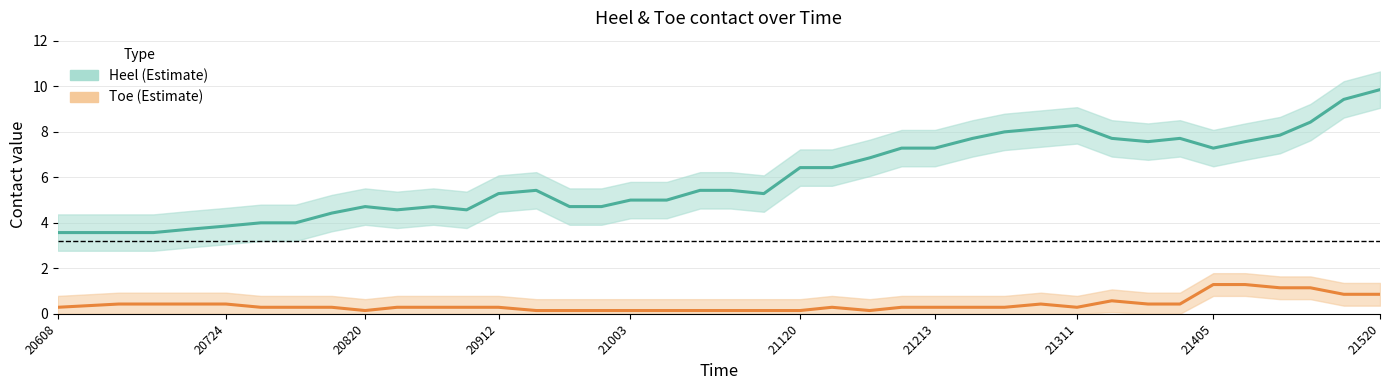

List the series in order of their overall mean, highest first.

Heel (Estimate), Toe (Estimate)